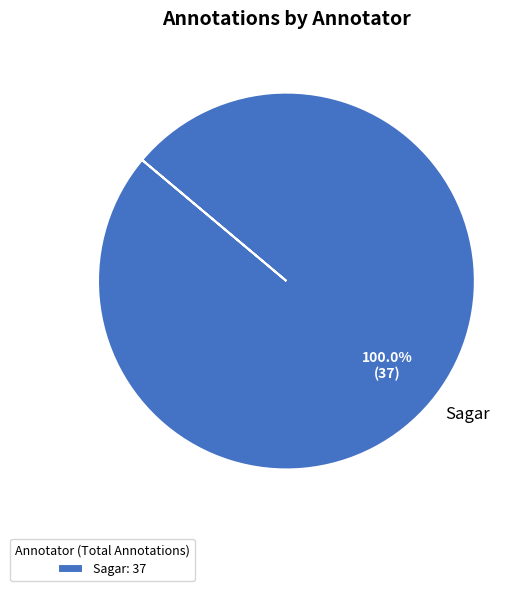

Is there any slice that represents more than half of the pie?

Yes